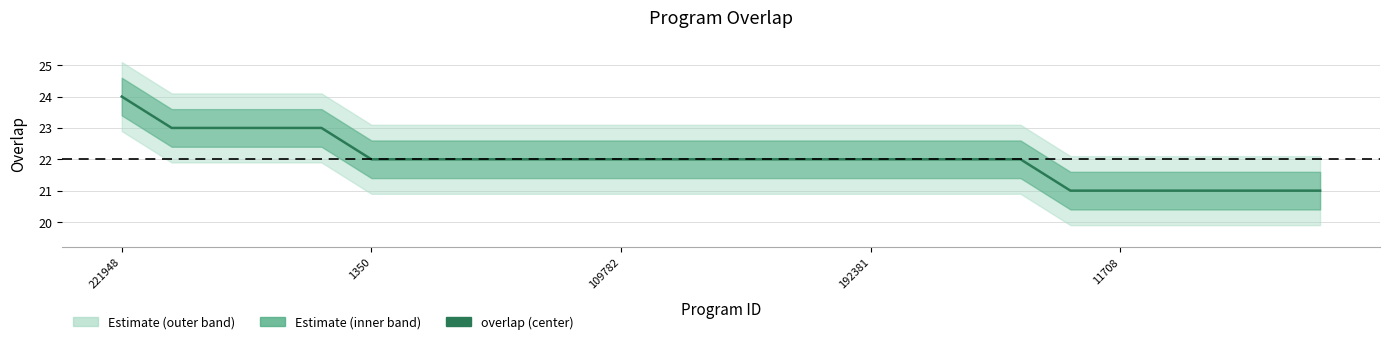

The value at 192381 is 7. True or false?

False